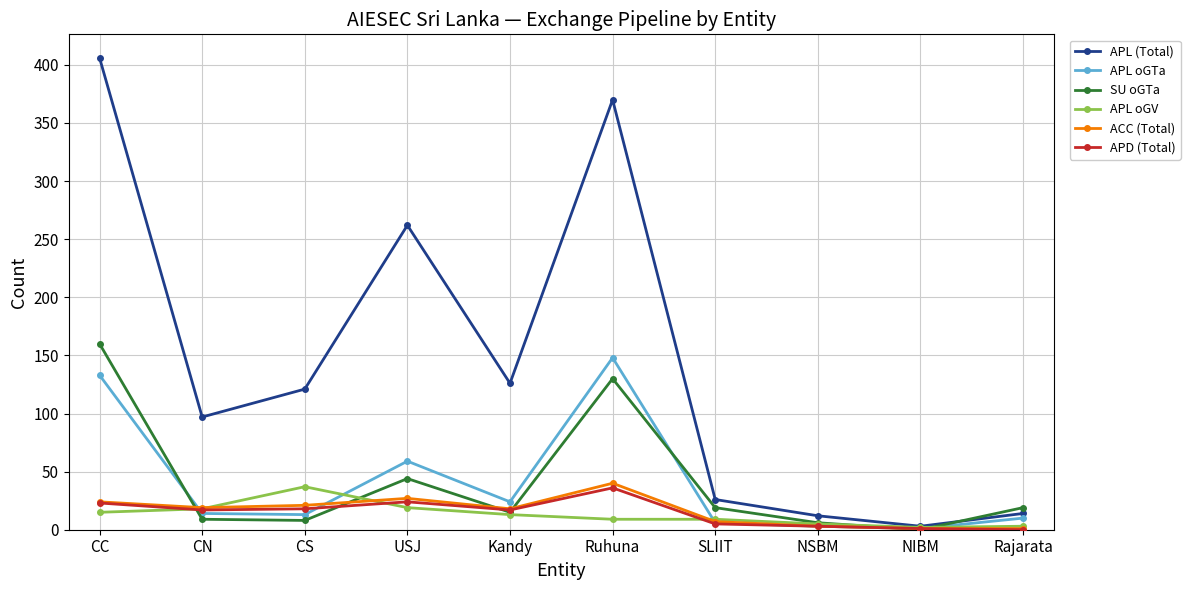

Which category has the highest value in the APL oGV series?

CS